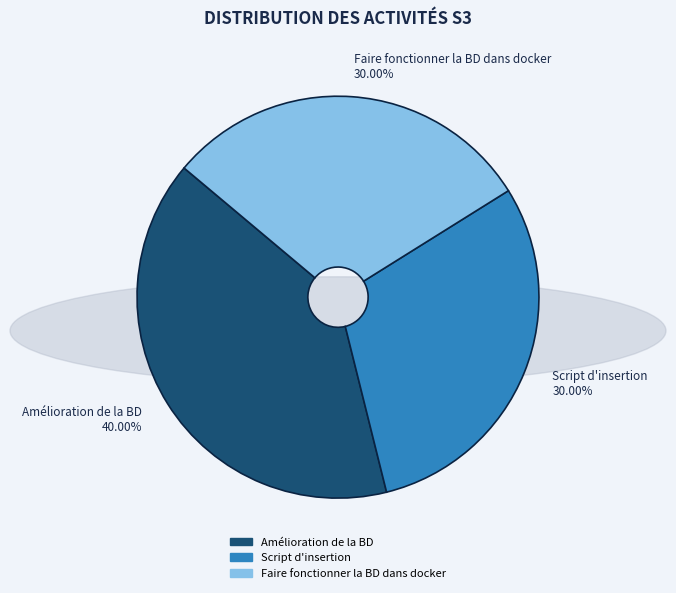

Between Script d'insertion and Amélioration de la BD, which is larger?

Amélioration de la BD